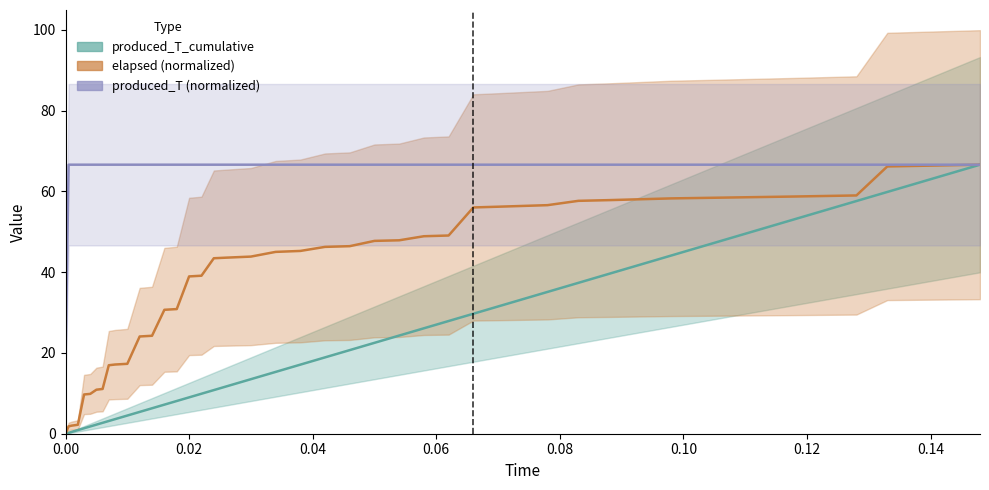

What is the maximum value shown in the chart?

66.6